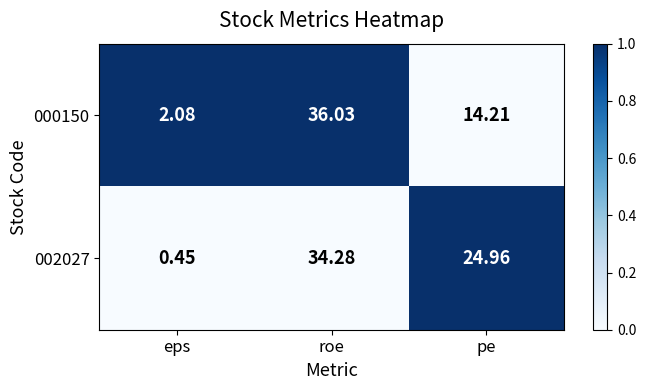

List the labels in order of 000150 value, largest first.

roe, pe, eps